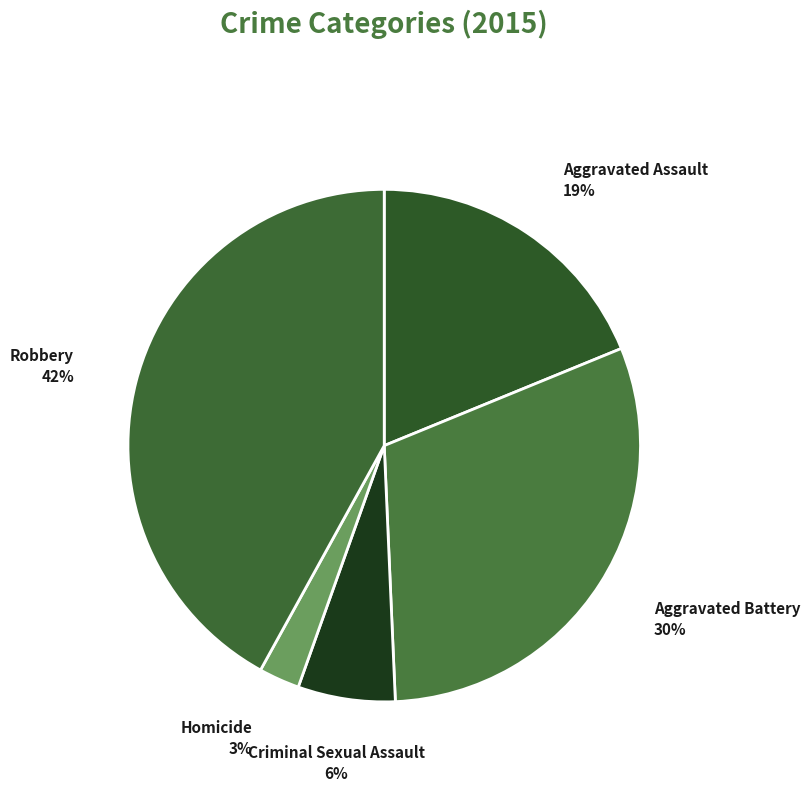

Is it true that Criminal Sexual Assault is 6% of the pie?

True